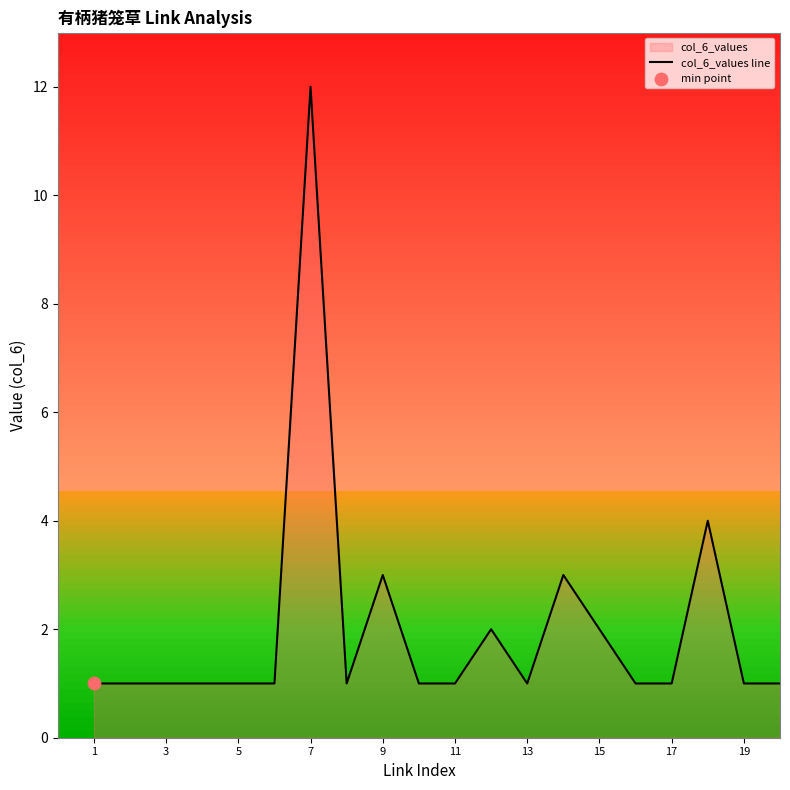

Approximately how many times larger is the value at 17 compared to 9?

0.3